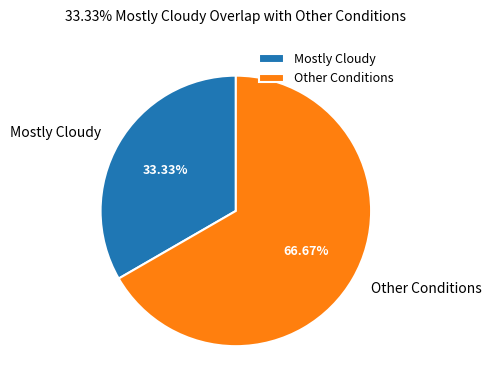

Between Other Conditions and Mostly Cloudy, which is larger?

Other Conditions